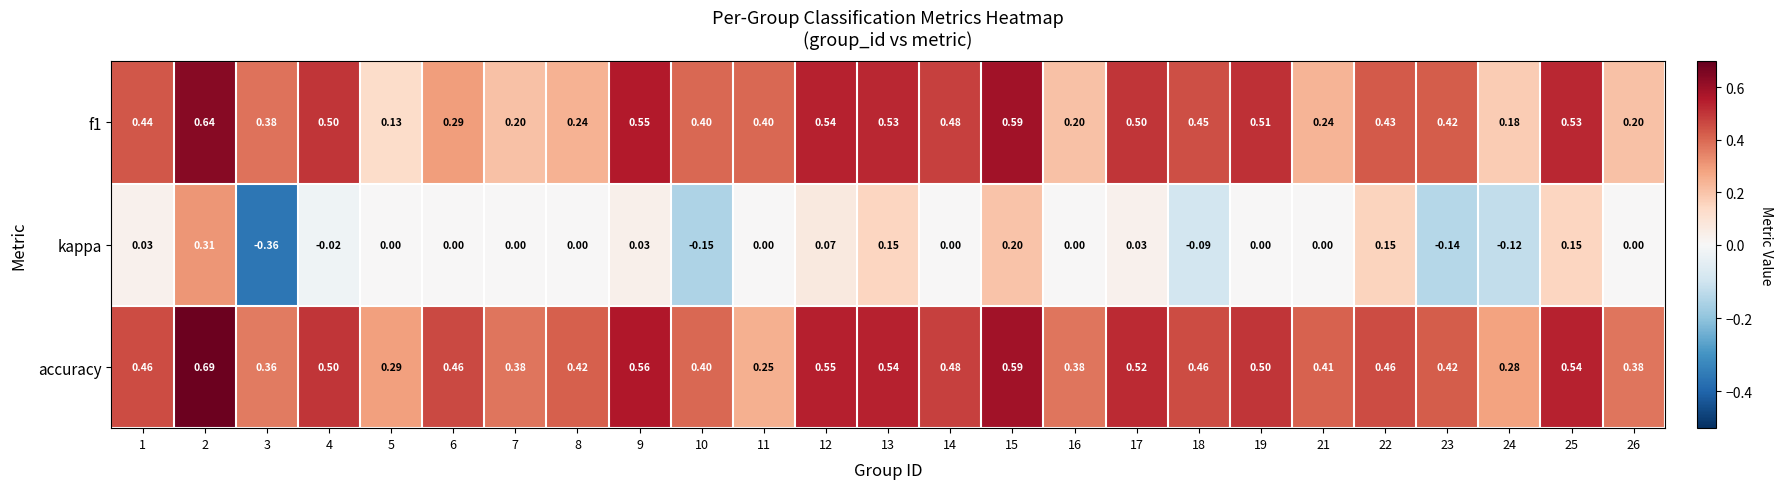

Which series has the largest total across all categories?

accuracy